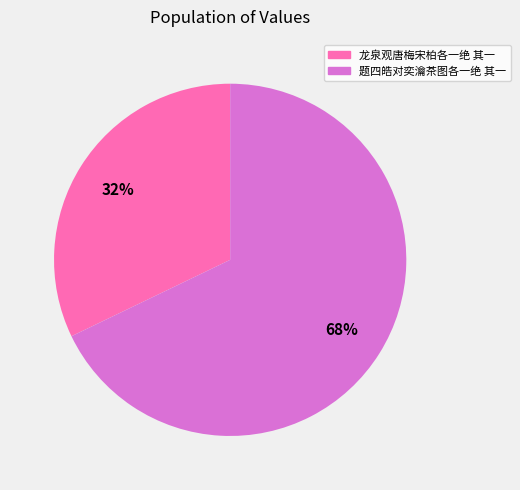

Do 龙泉观唐梅宋柏各一绝 其一 and 题四皓对奕瀹茶图各一绝 其一 together represent more than half of the pie?

Yes